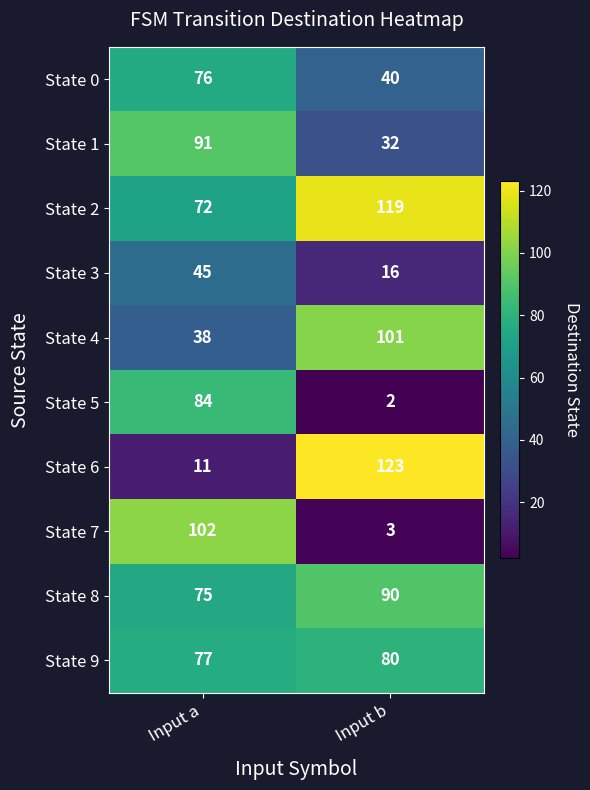

How many values in the State 9 series are below 80?

1